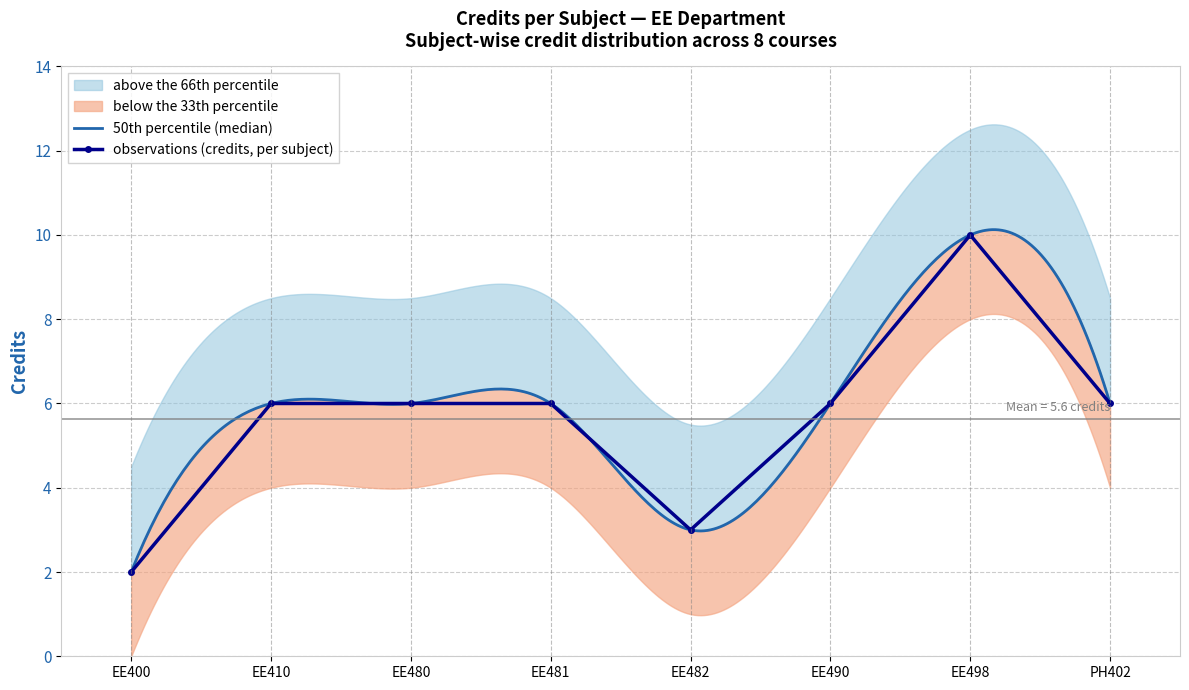

What is the smallest value displayed?

2